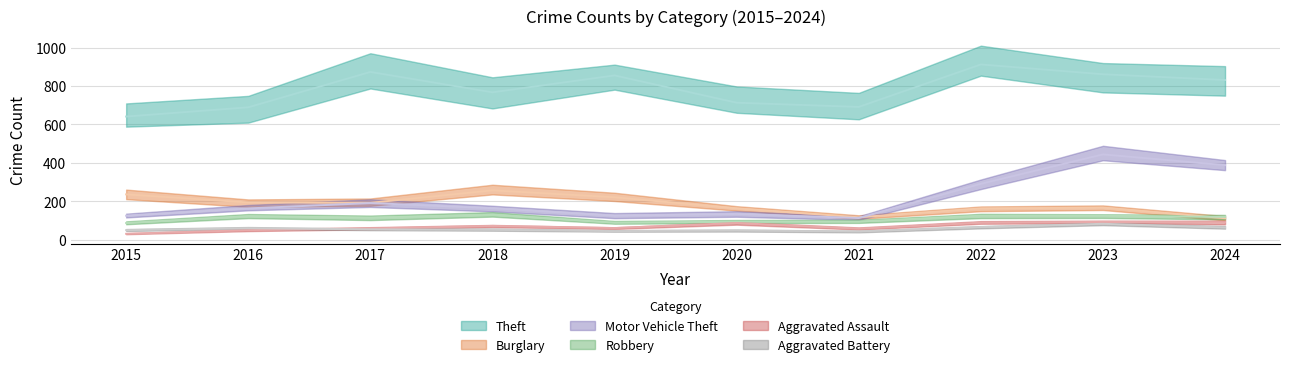

True or false: Aggravated Battery and Motor Vehicle Theft cross at least once.

False